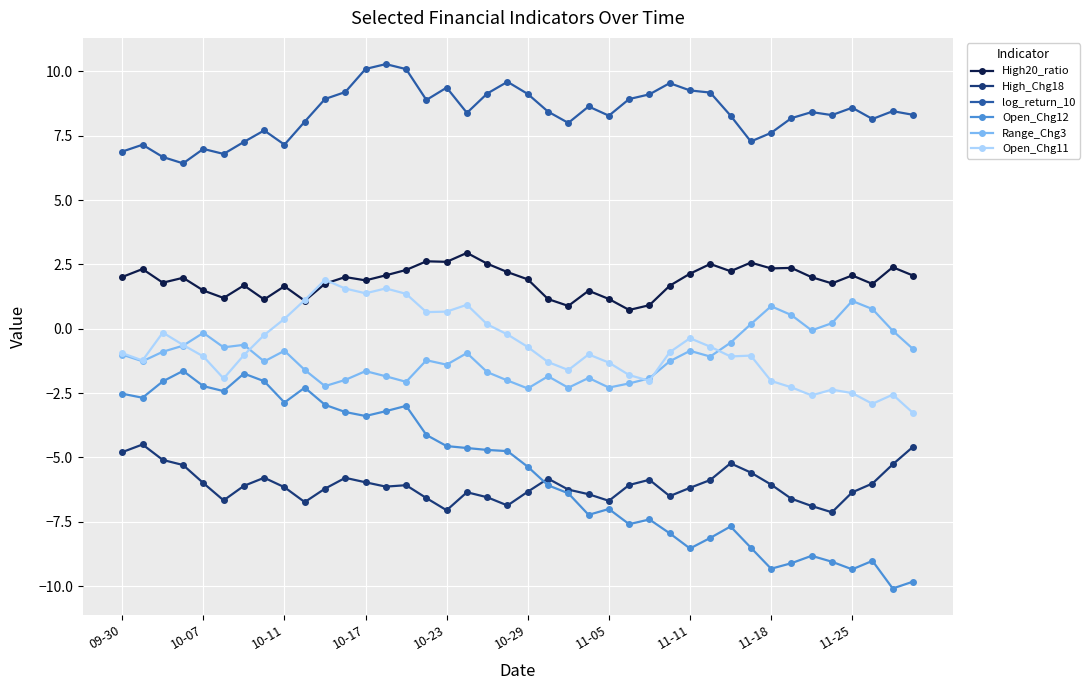

What is the sum of all log_return_10 values?

335.1